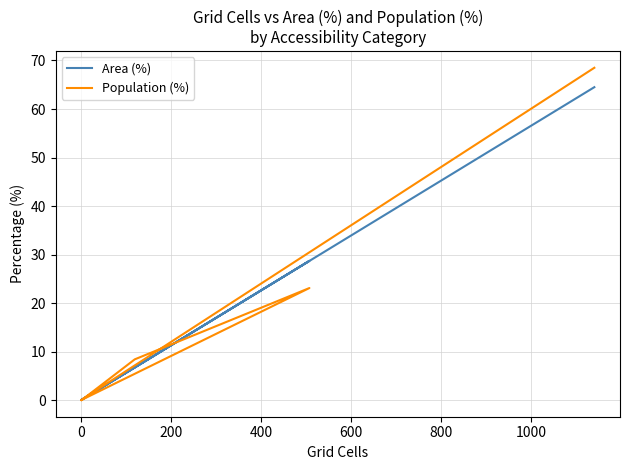

Count the number of data series in this chart.

2